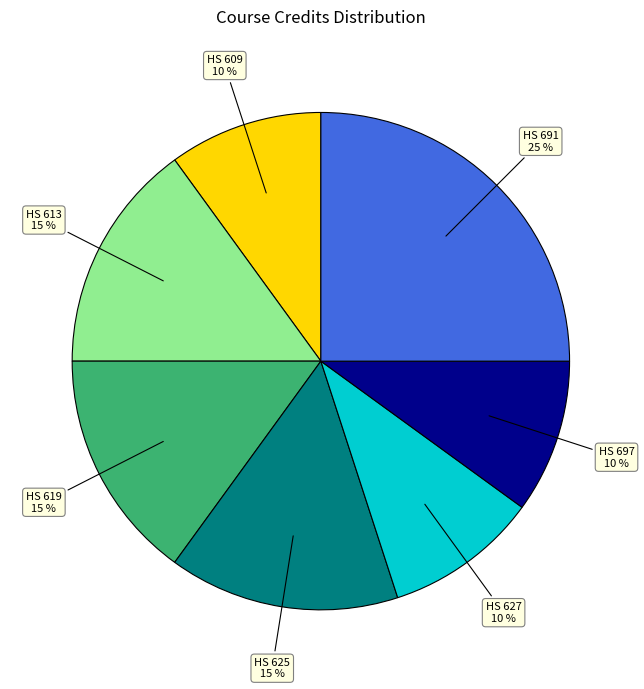

Do HS 609 and HS 691 together represent more than half of the pie?

No